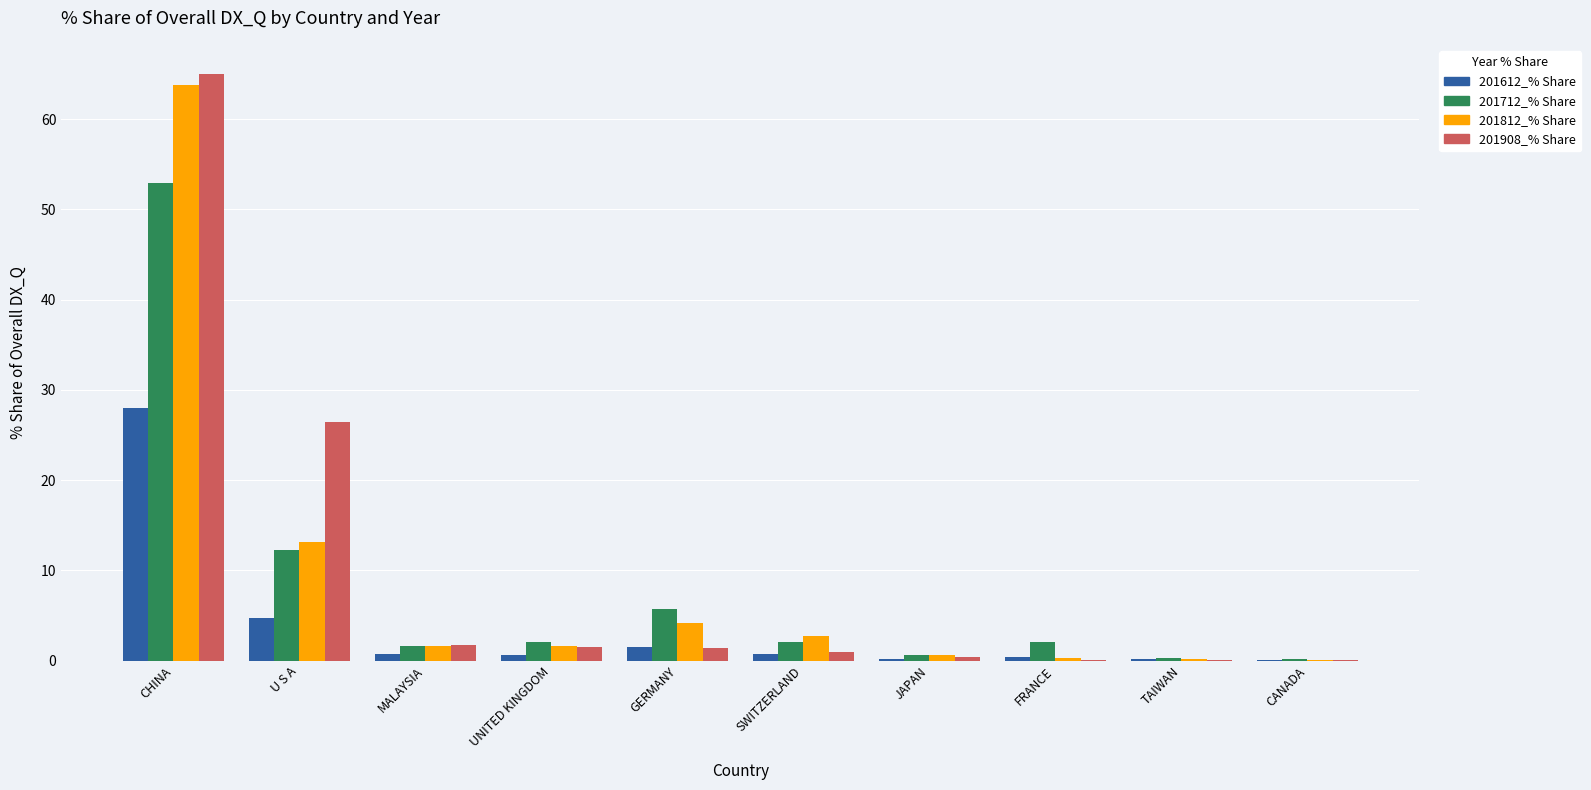

At which category is the sum across all series the highest?

CHINA